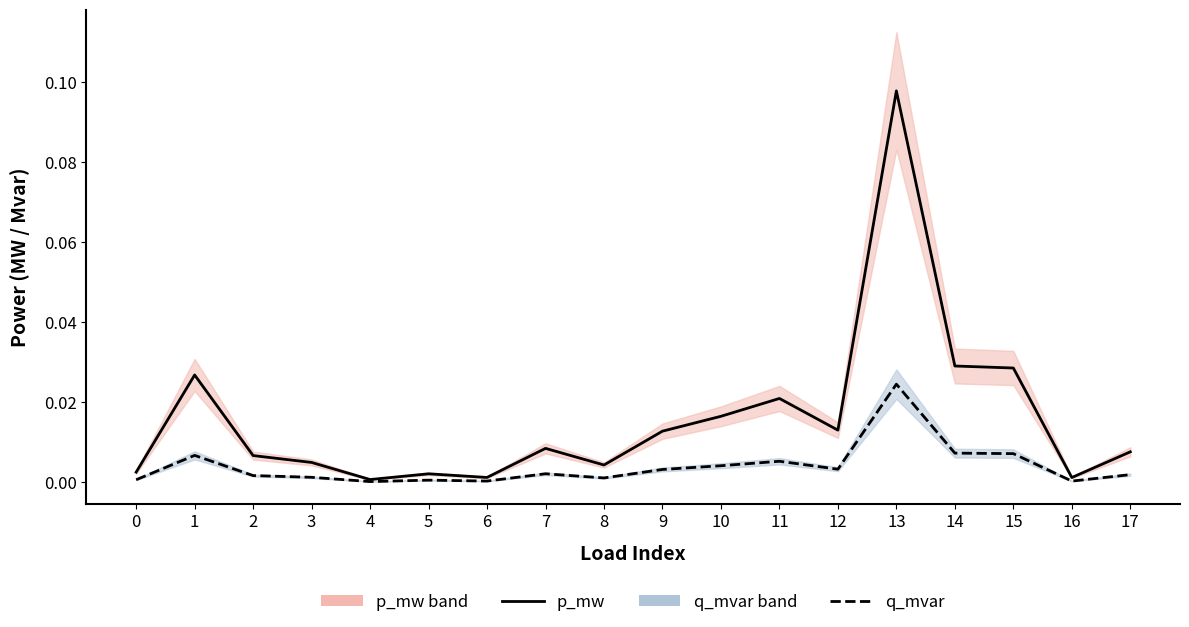

At which label is p_mw closest to 0?

4